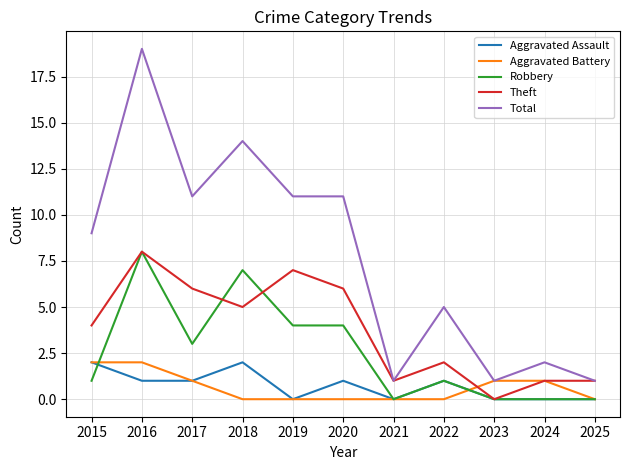

What is the total value across all series at 2015?

18